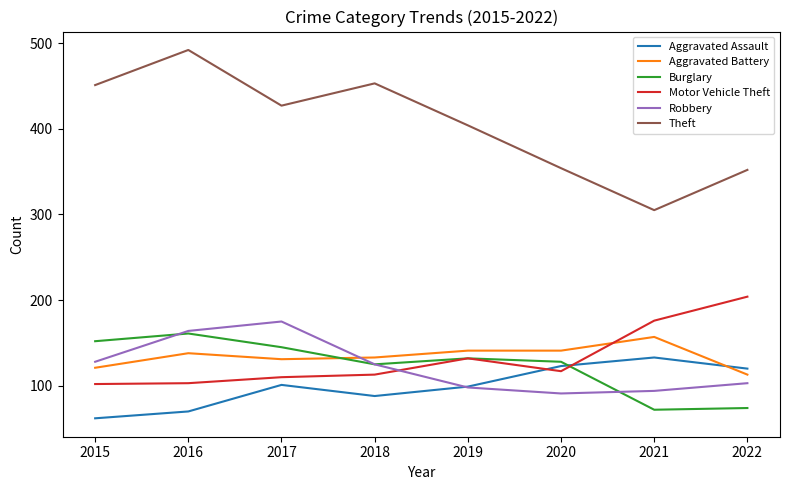

Between 2016 and 2020, which series saw the biggest shift?

Theft